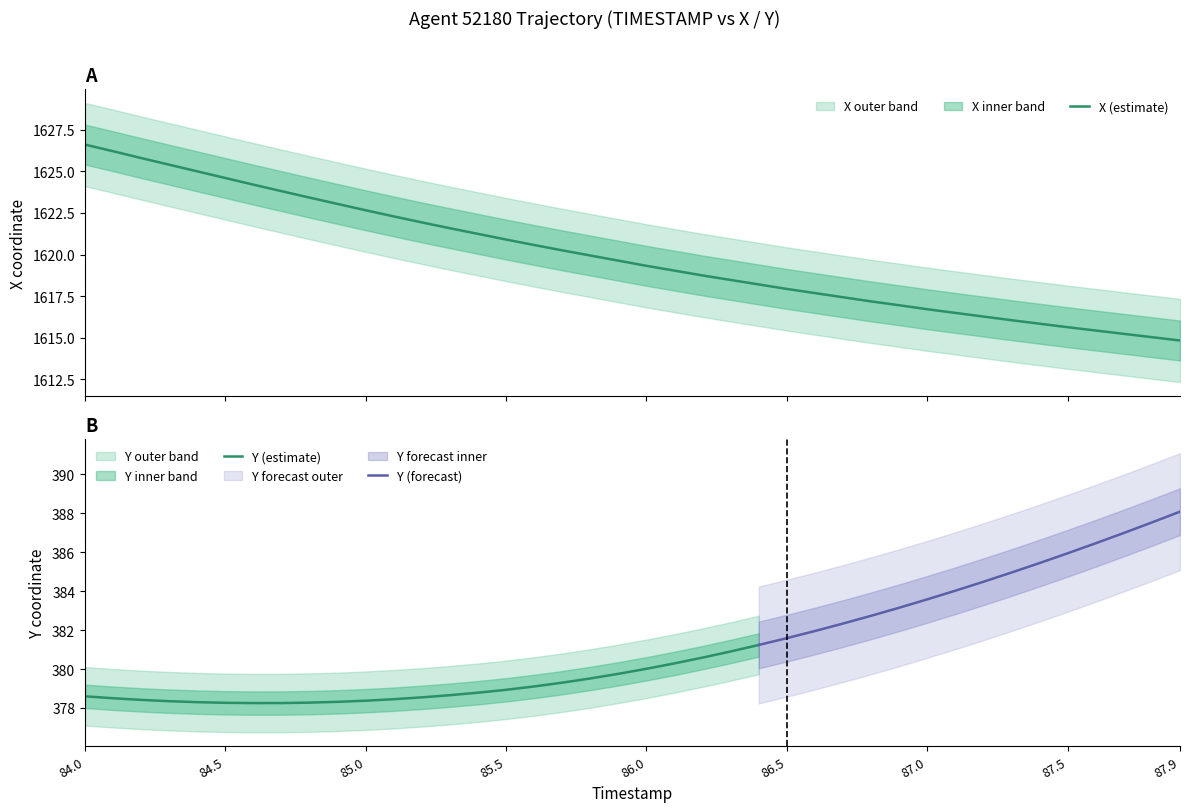

Reading left to right, what are all the values shown in this chart?

1626.6	1626.2	1625.8	1625.4	1625.0	1624.6	1624.2	1623.8	1623.4	1623.0	1622.7	1622.3	1621.9	1621.6	1621.2	1620.9	1620.6	1620.2	1619.9	1619.6	1619.3	1619.0	1618.7	1618.5	1618.2	1617.9	1617.7	1617.4	1617.2	1617.0	1616.7	1616.5	1616.3	1616.0	1615.8	1615.6	1615.4	1615.2	1615.0	1614.8